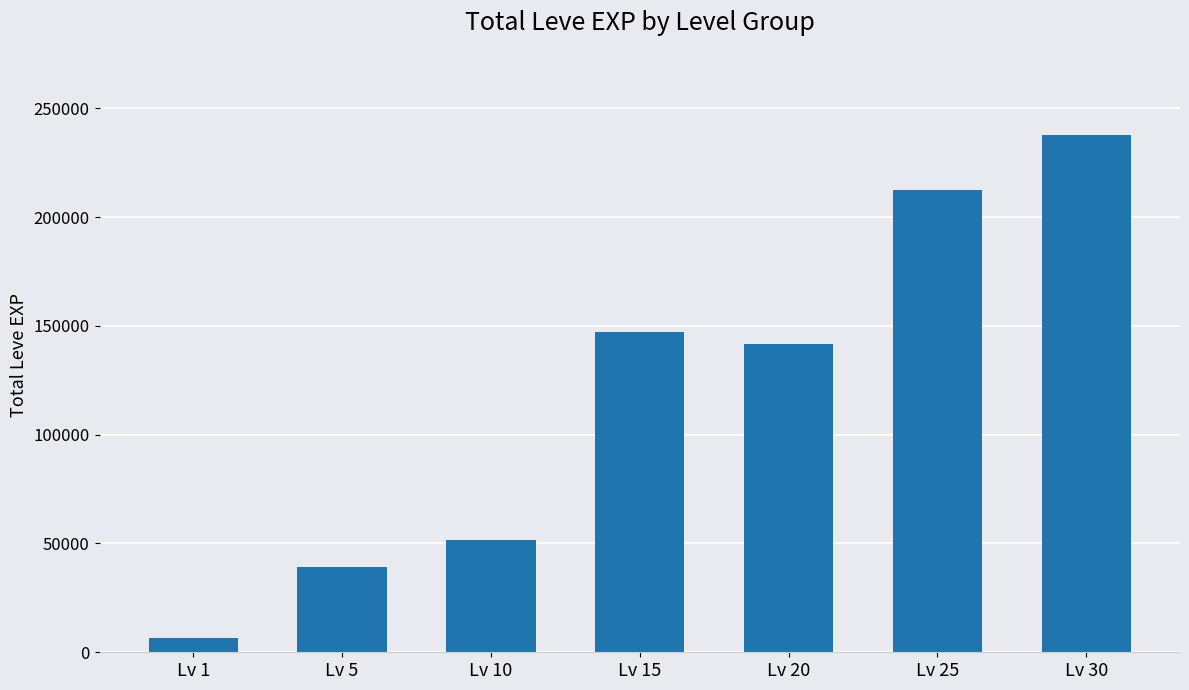

Which has a higher value, Lv 1 or Lv 15?

Lv 15